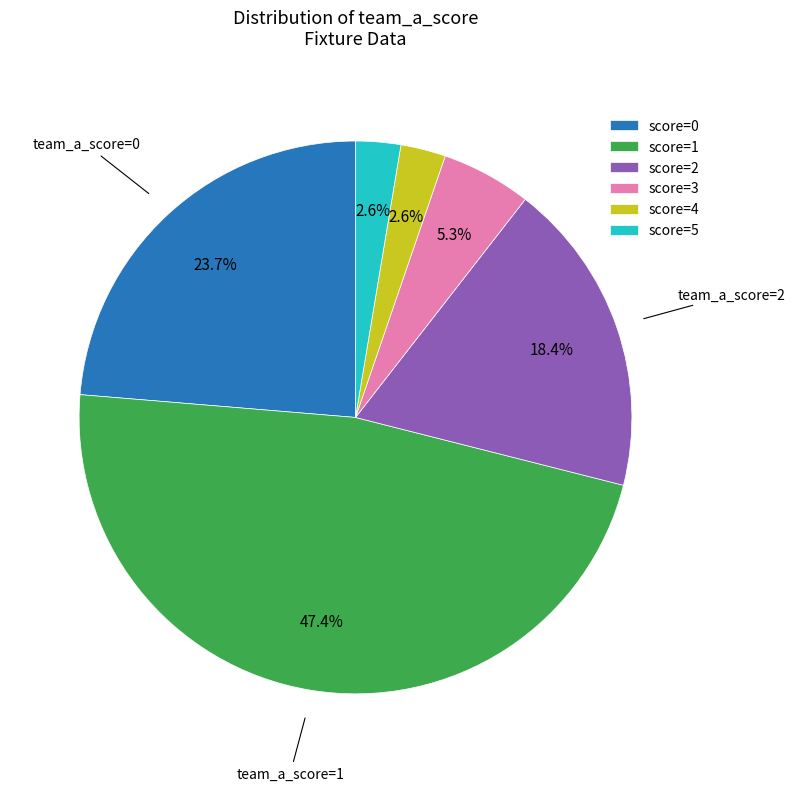

Is there a majority slice in this chart?

No